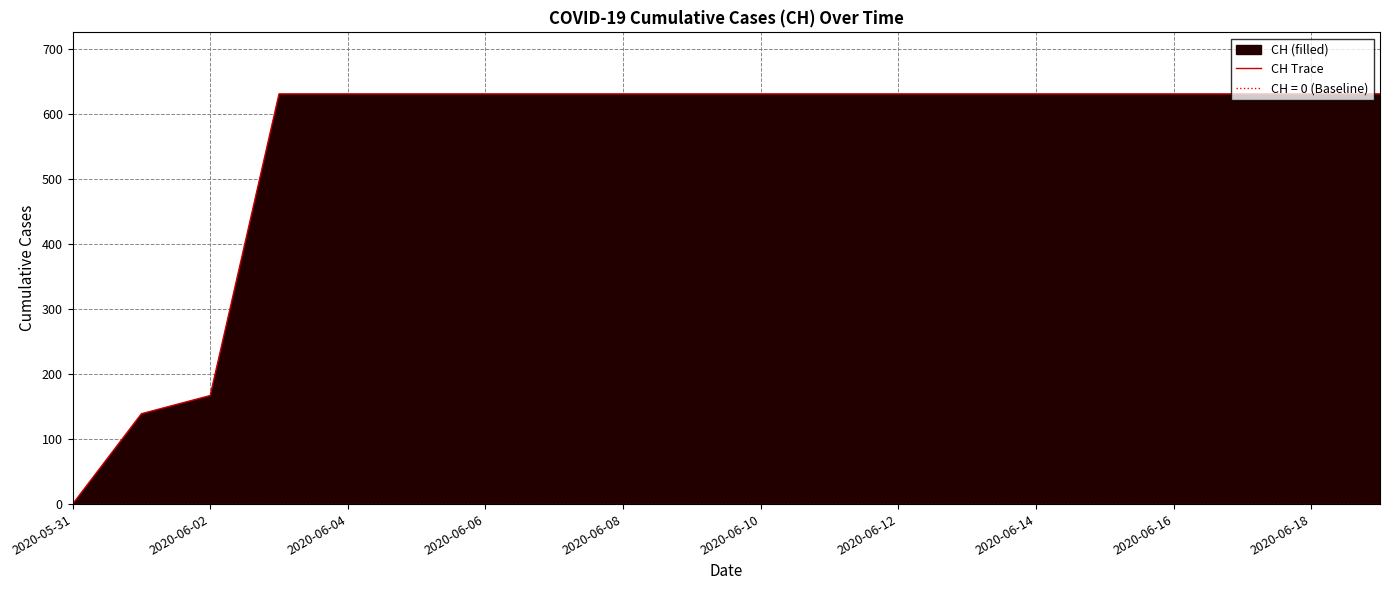

The value of CH Trace at 2020-06-04 is 631. True or false?

True